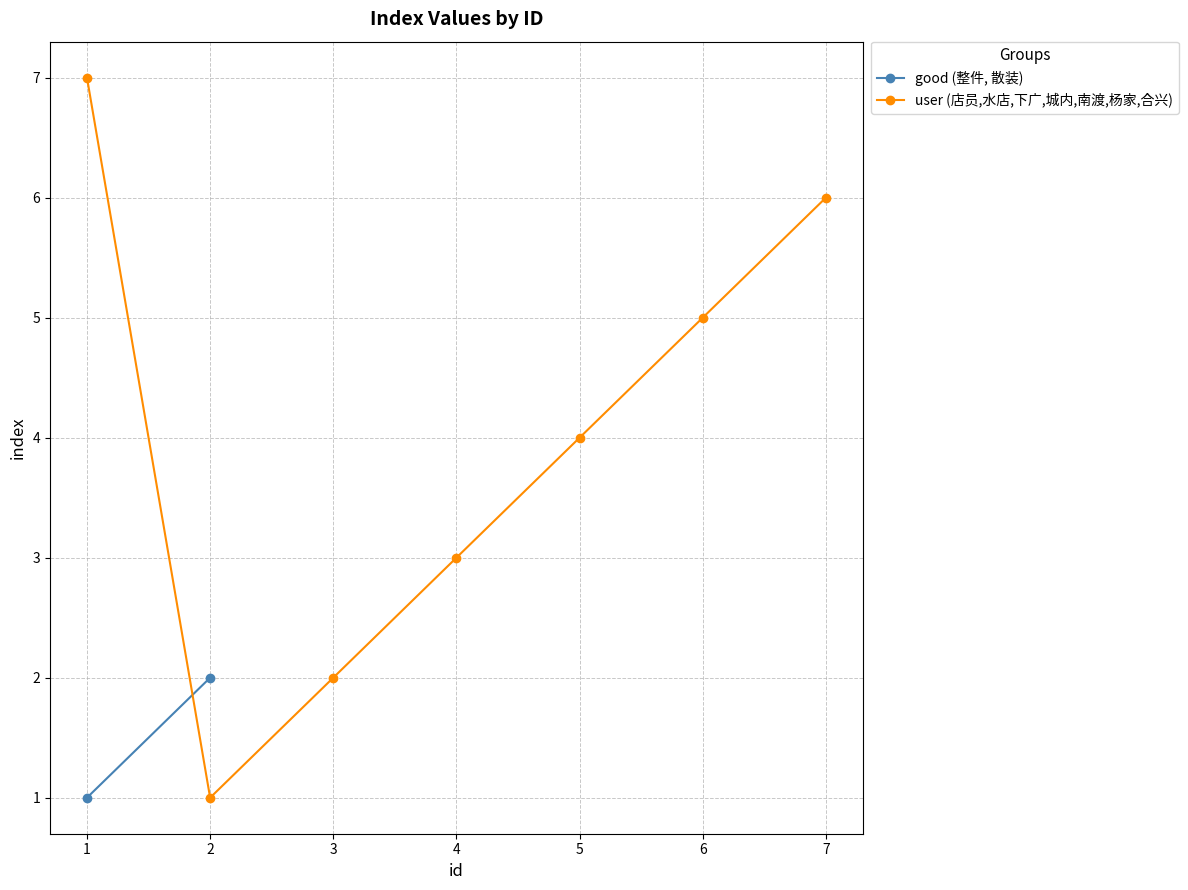

The user (店员,水店,下广,城内,南渡,杨家,合兴) series shows 3 at 6. True or false?

False